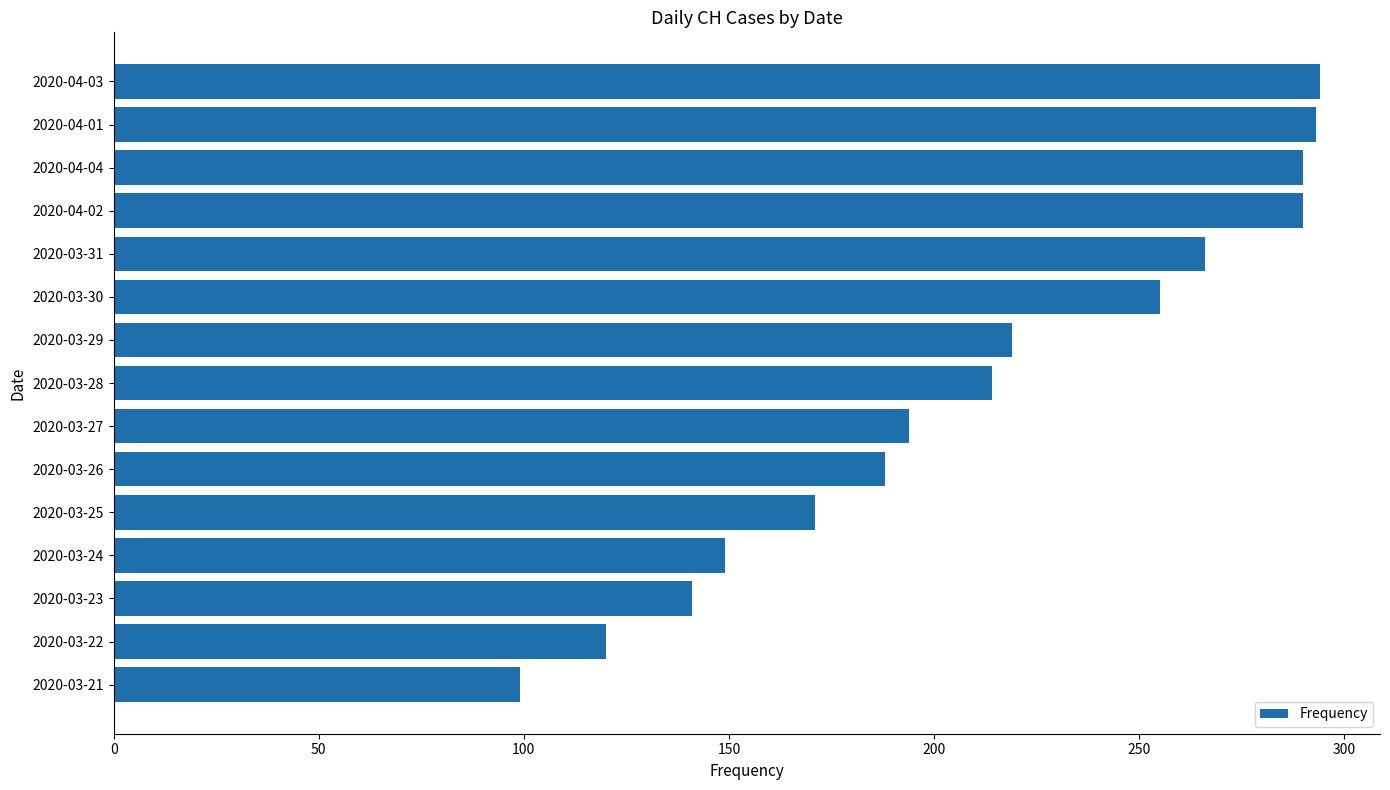

What is the average value?

212